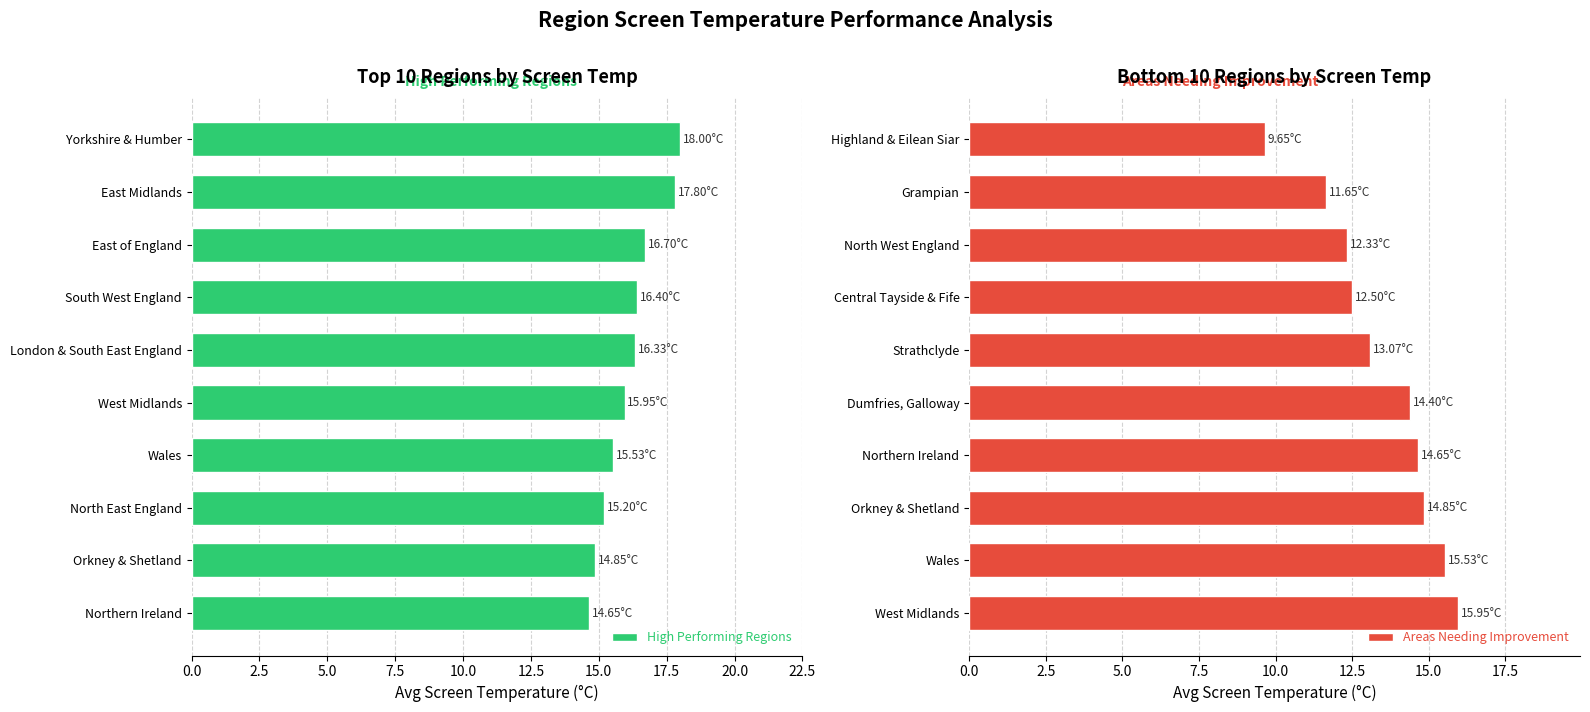

Does the chart contain stacked bars?

No